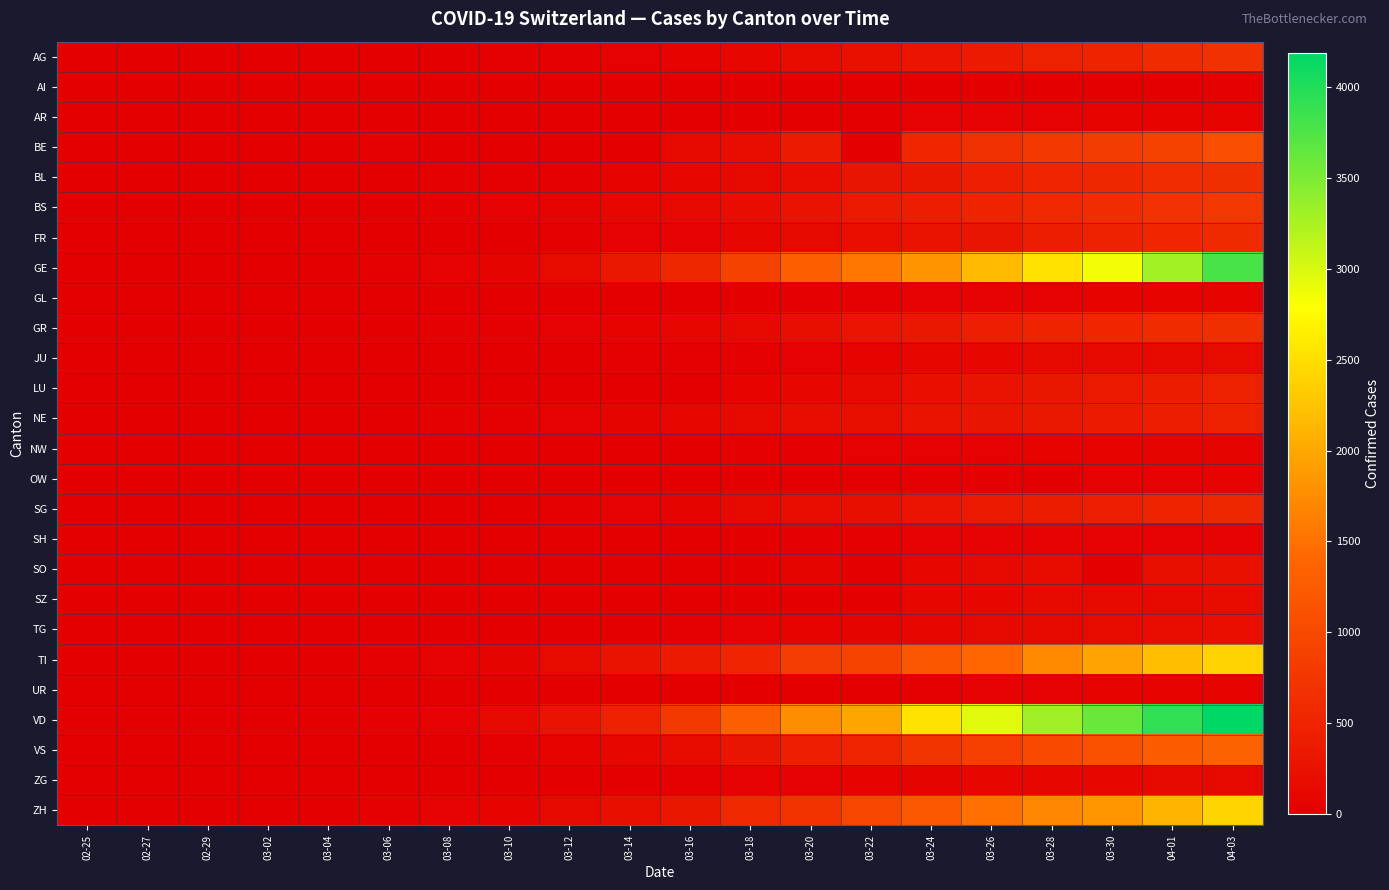

What is the total value across all series at 03-12?

1108